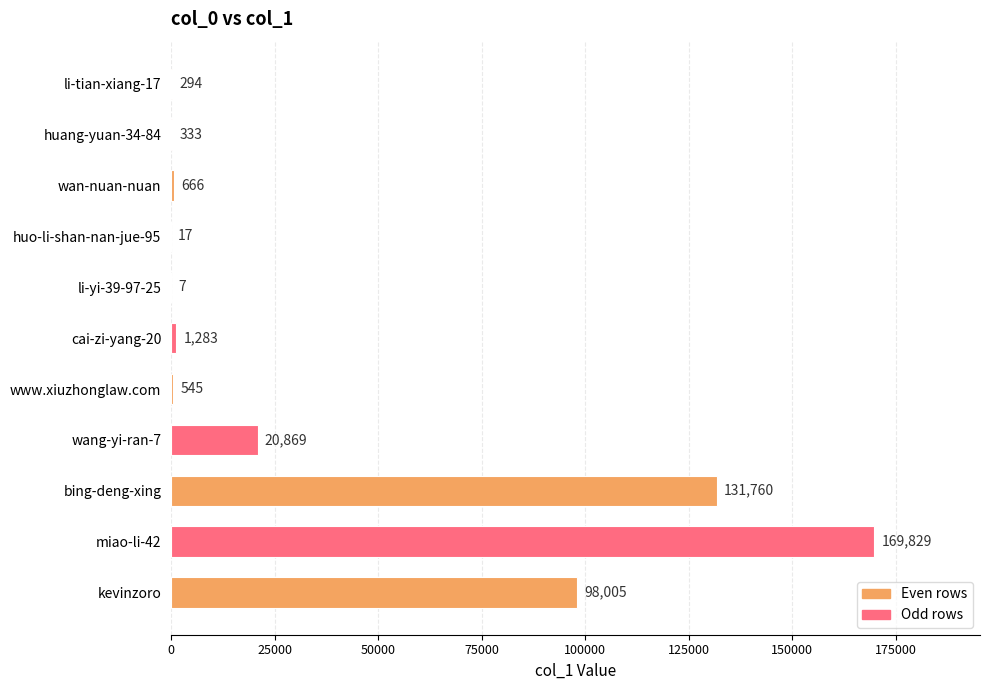

Where is the data nearest to the value 84918?

kevinzoro